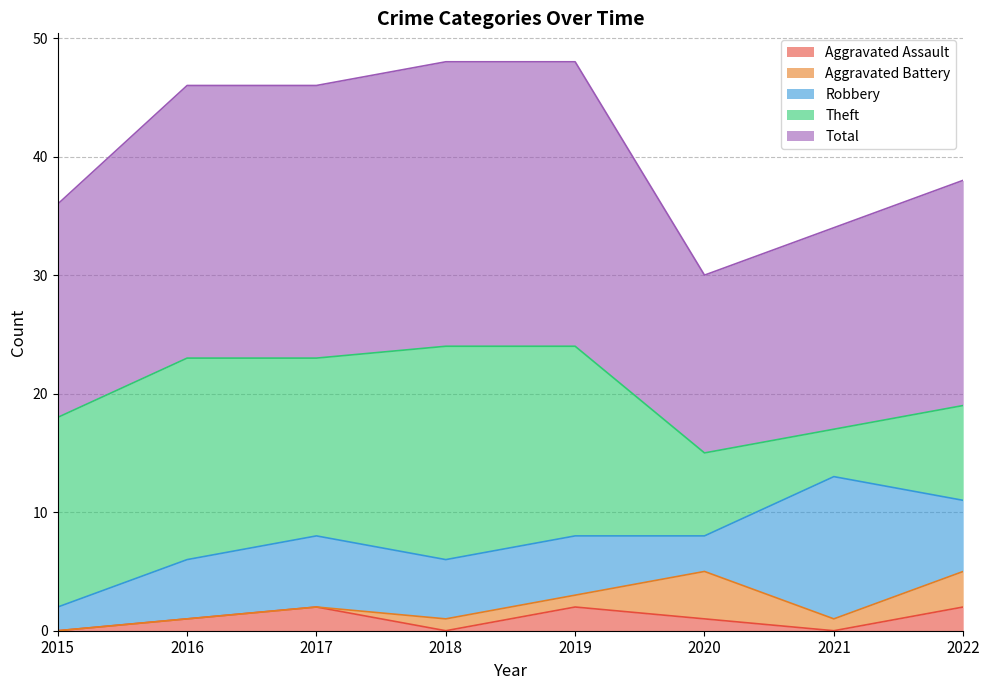

Is the value of Aggravated Assault at 2015 greater than the value of Robbery at 2020?

No